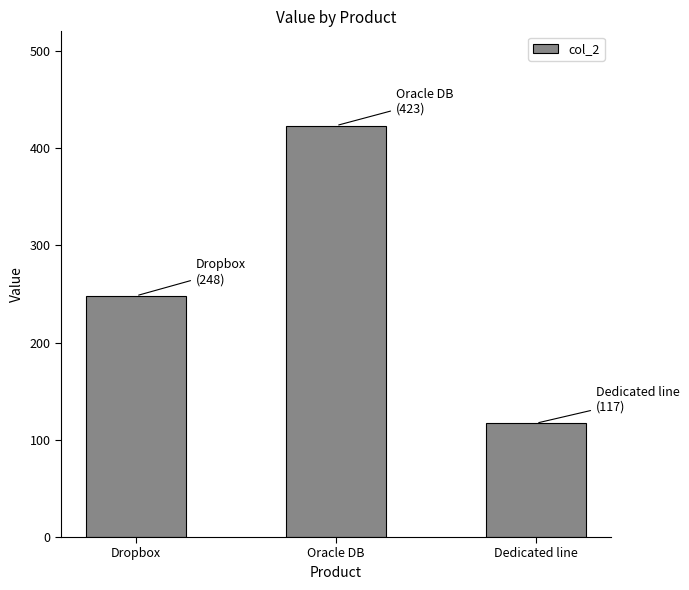

Does the chart contain any negative values?

No